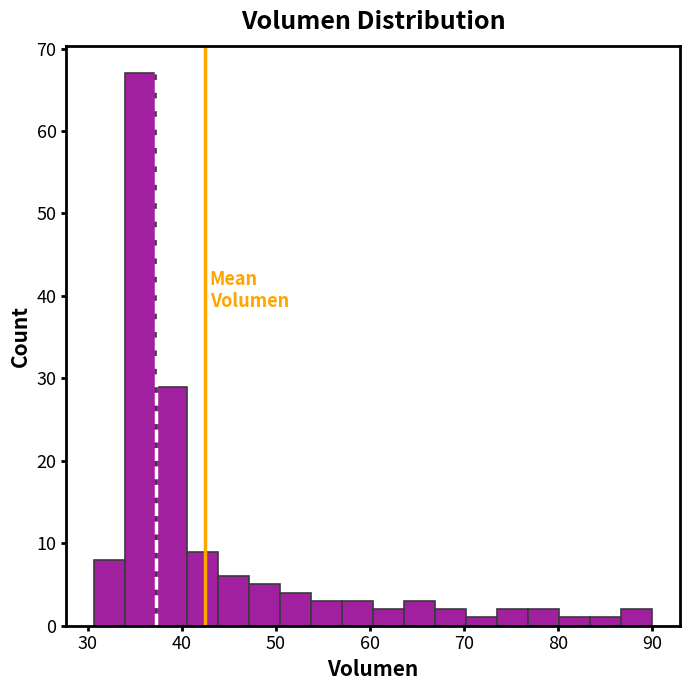

Around what value on the x-axis is the tallest bar? Give the approximate position of its centre, as read against the axis.

36